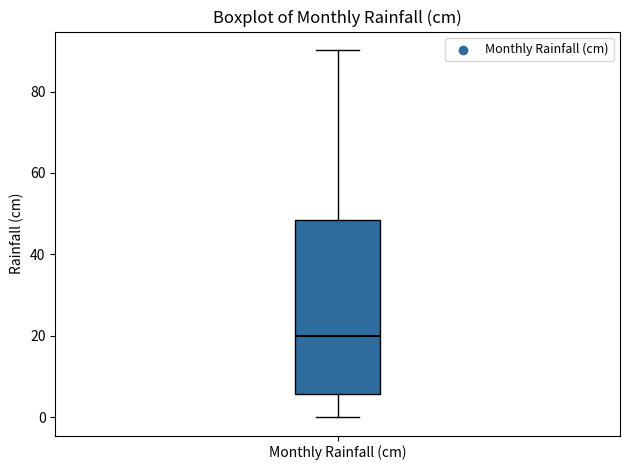

Transcribe this box plot: give where the median line is, the range the box spans, and where the two whiskers end, as read against the y-axis. The values are not printed on the chart, so give them approximately, as read against the axis.

median 20, box 6 to 48, whiskers 0 to 90